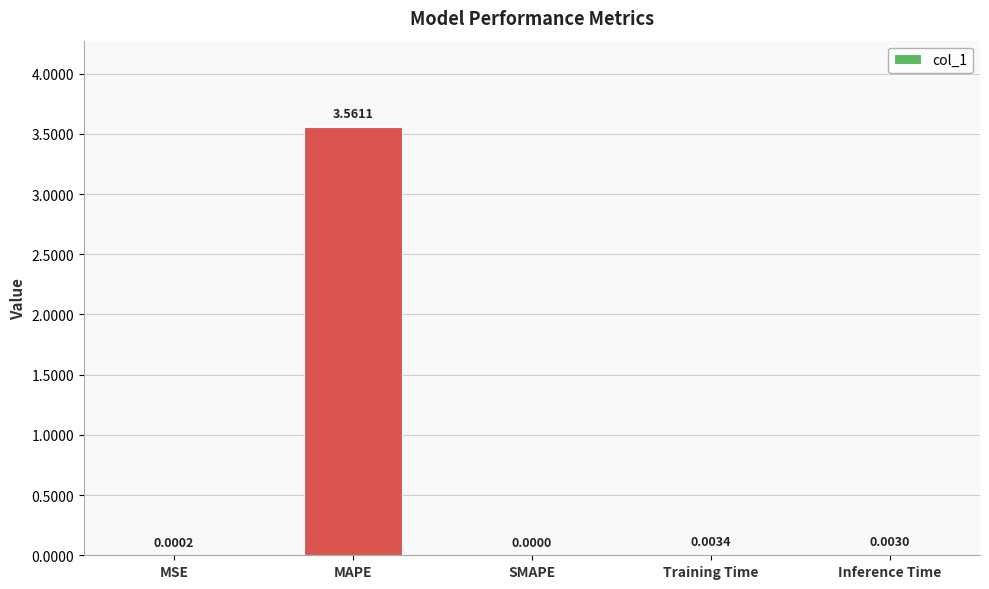

Between SMAPE and Inference Time, which is larger?

Inference Time